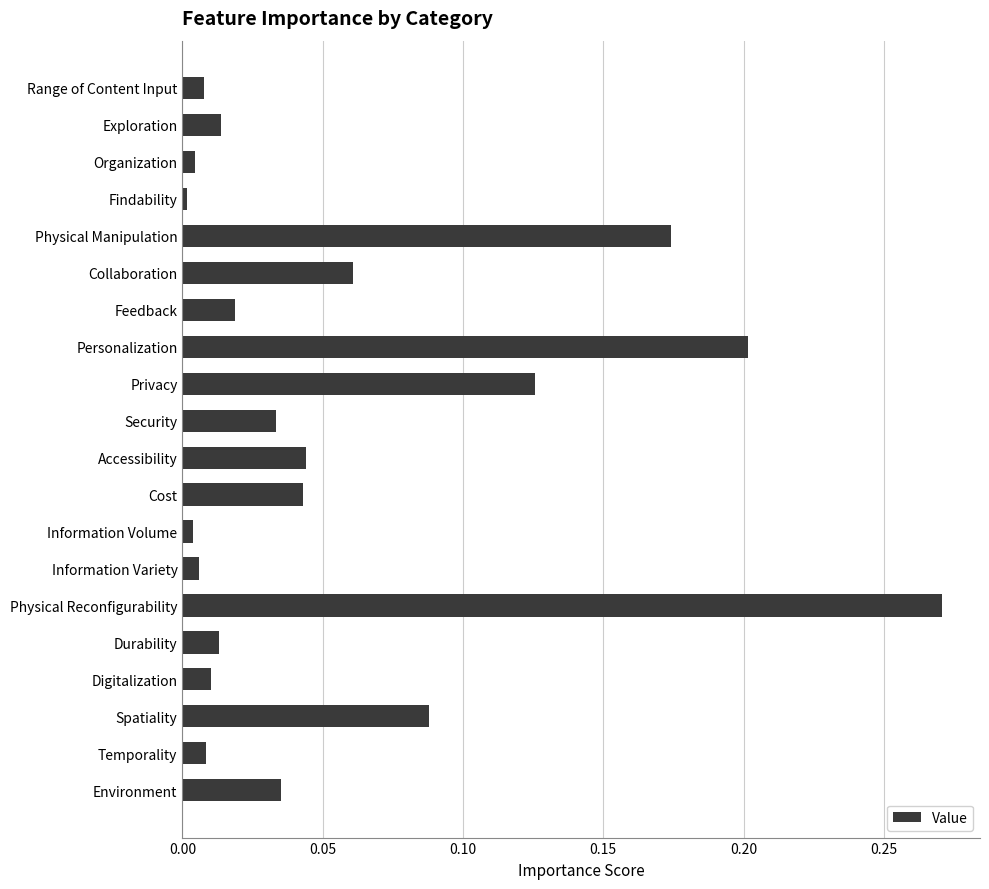

What is the sum of all values?

1.2